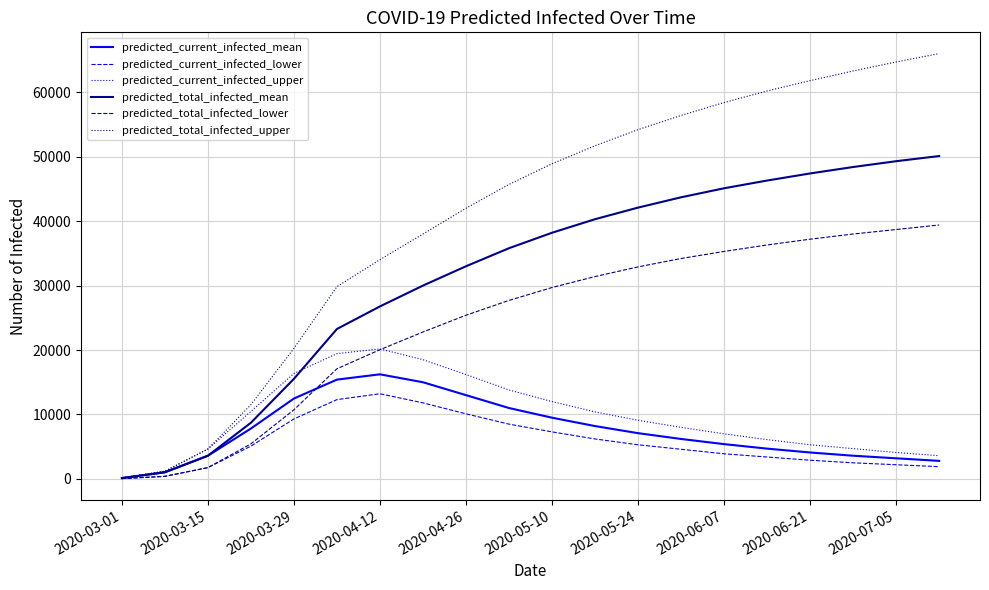

How many values in the predicted_current_infected_mean series are below 7100?

10